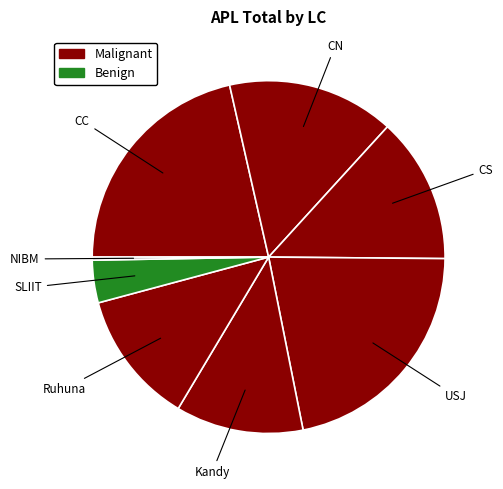

Does SLIIT represent more than half of the total?

No